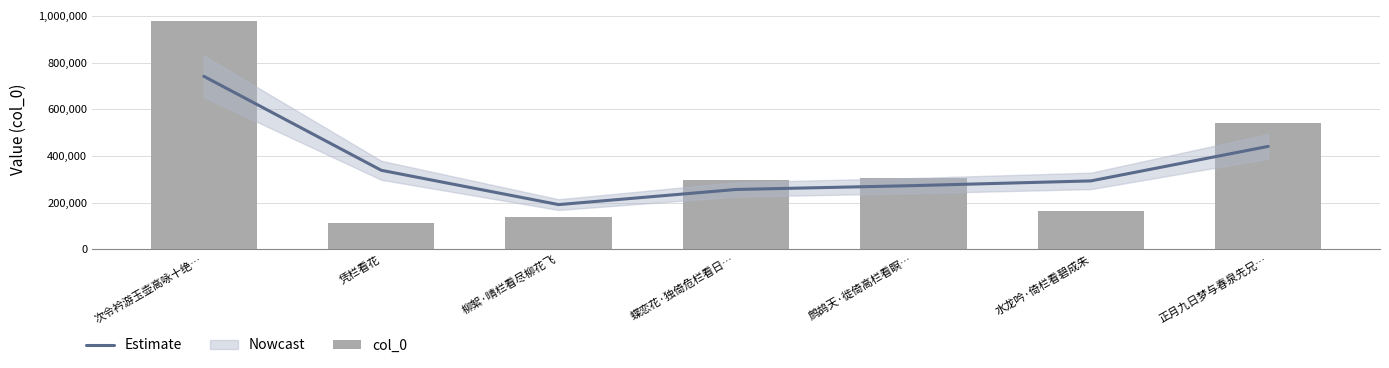

Count the number of categories in the chart.

7